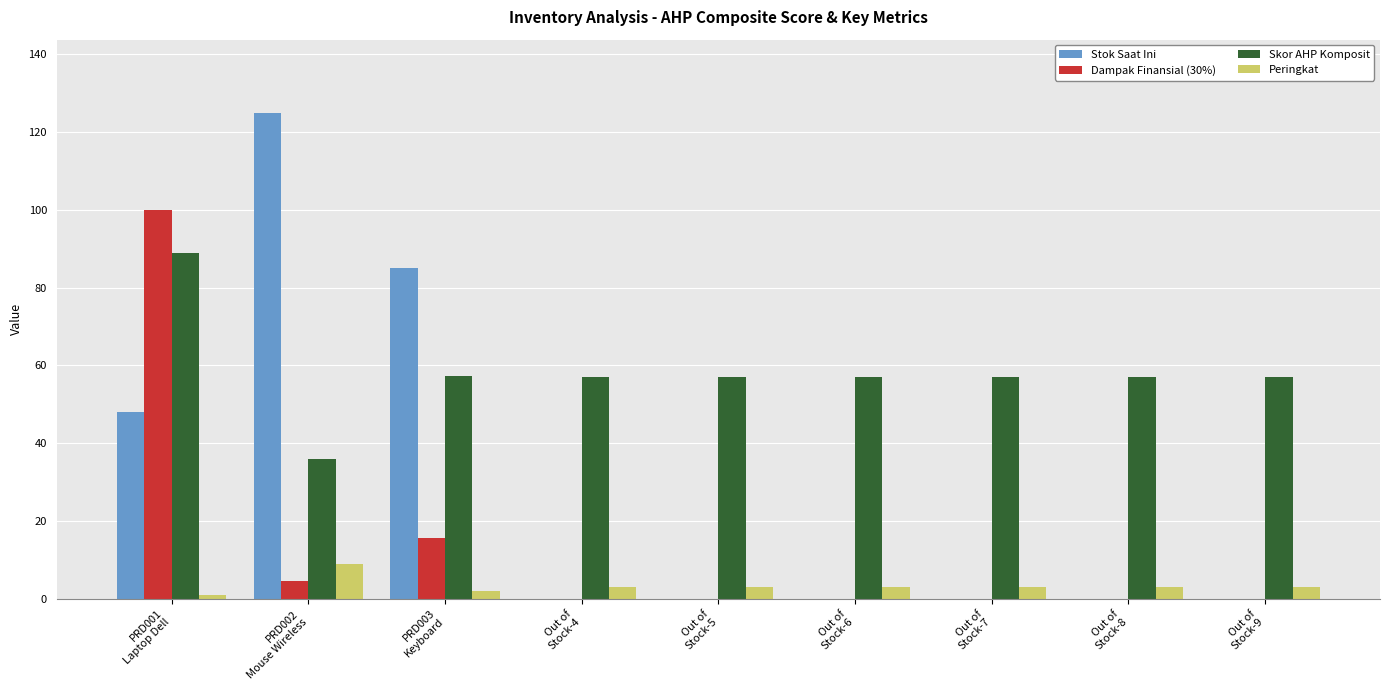

What is the highest value of the Peringkat series?

9.0